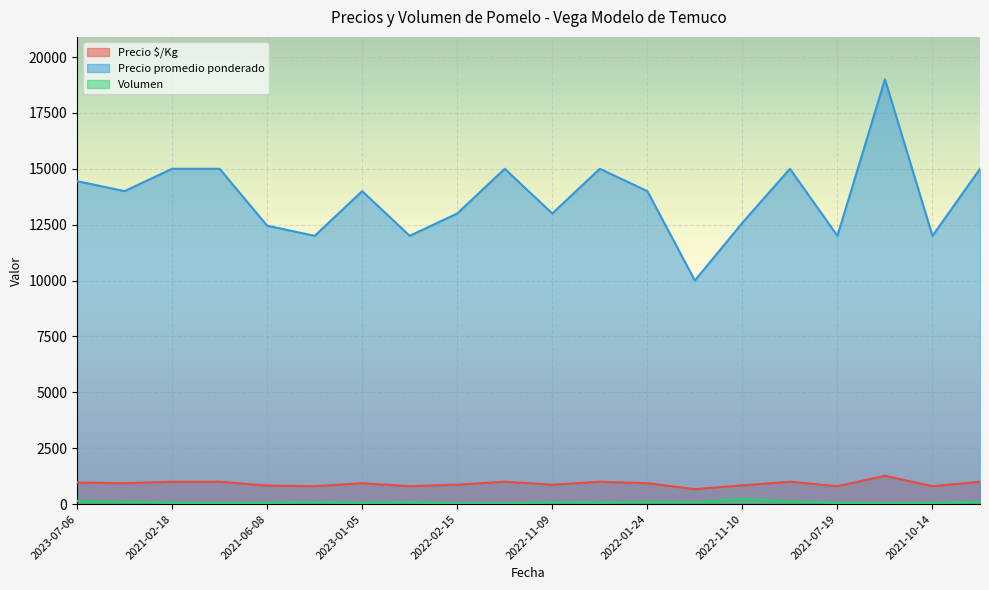

The Volumen series shows 165 at 2022-11-10. True or false?

False